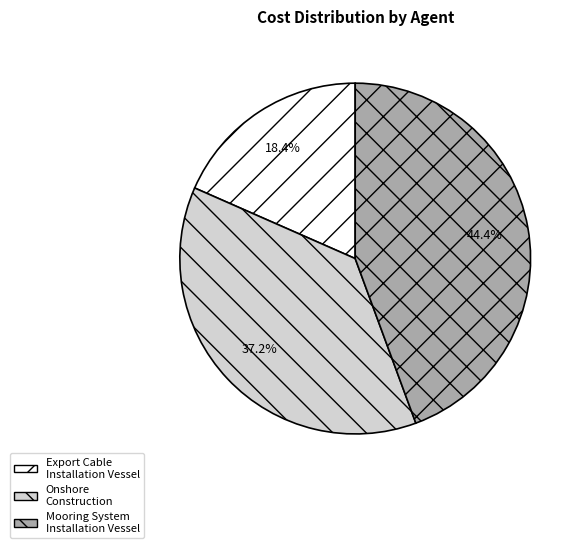

How many segments does this pie chart have?

3